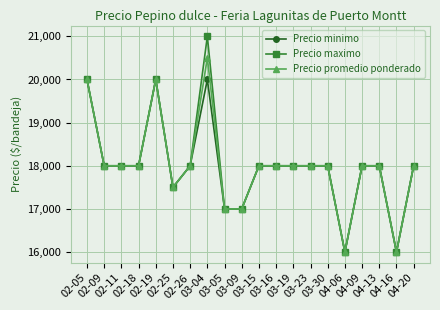

True or false: Precio minimo has more than 0 interior local peaks.

True